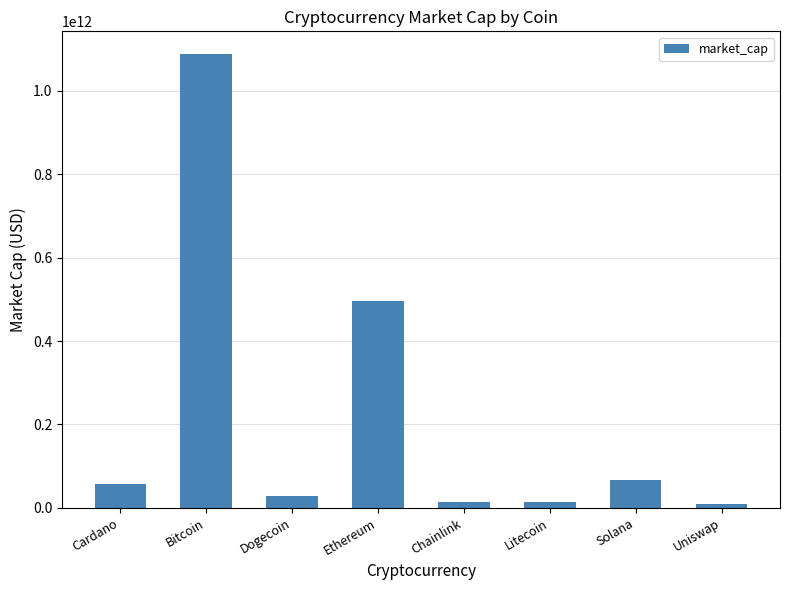

What is the label of the 5th bar from the right?

Ethereum